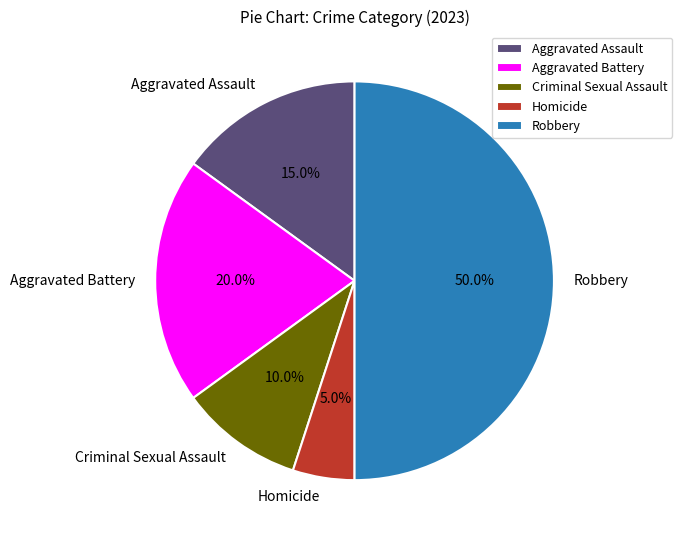

What is the largest slice in the pie chart?

Robbery